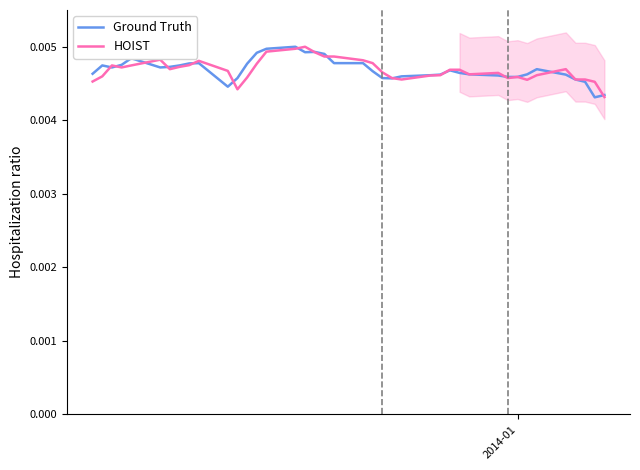

List the series in order of their overall mean, lowest first.

HOIST, Ground Truth